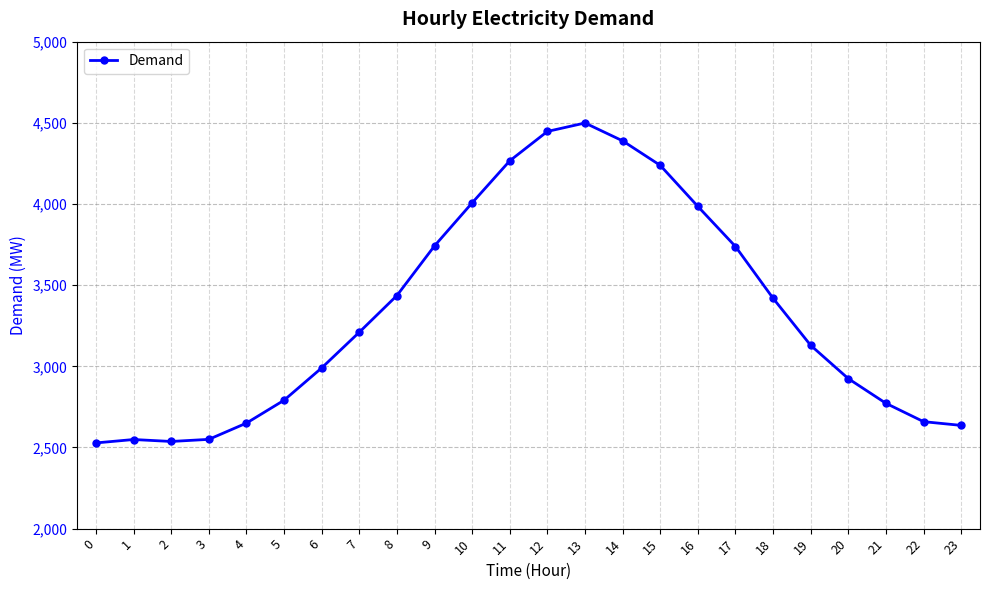

What is the value of the 21st point from the left?

2924